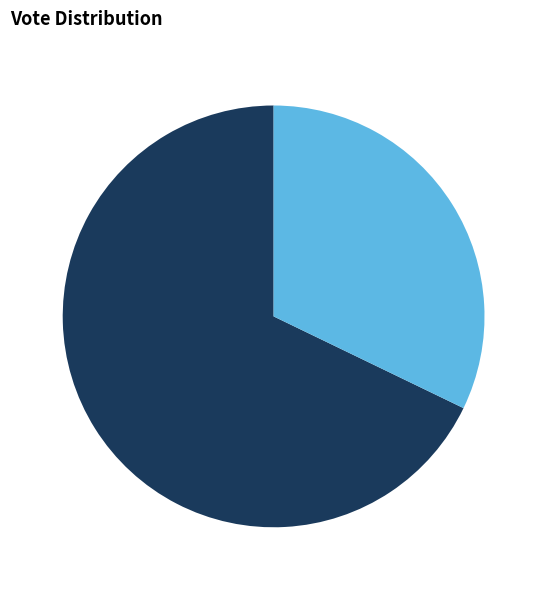

To the nearest percent, what is the difference between the largest and smallest slice percentages?

36%